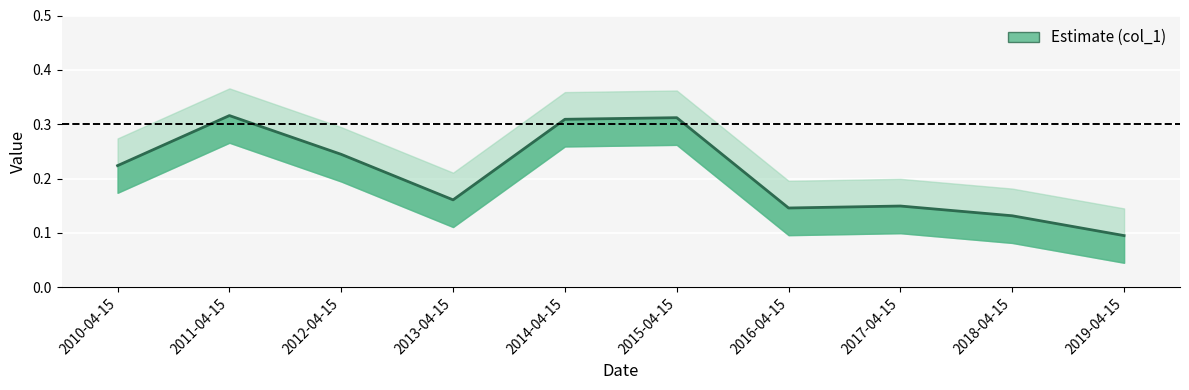

Reading right to left, transcribe all the data shown in this chart.

2019-04-15=0.1	2018-04-15=0.1	2017-04-15=0.1	2016-04-15=0.1	2015-04-15=0.3	2014-04-15=0.3	2013-04-15=0.2	2012-04-15=0.2	2011-04-15=0.3	2010-04-15=0.2